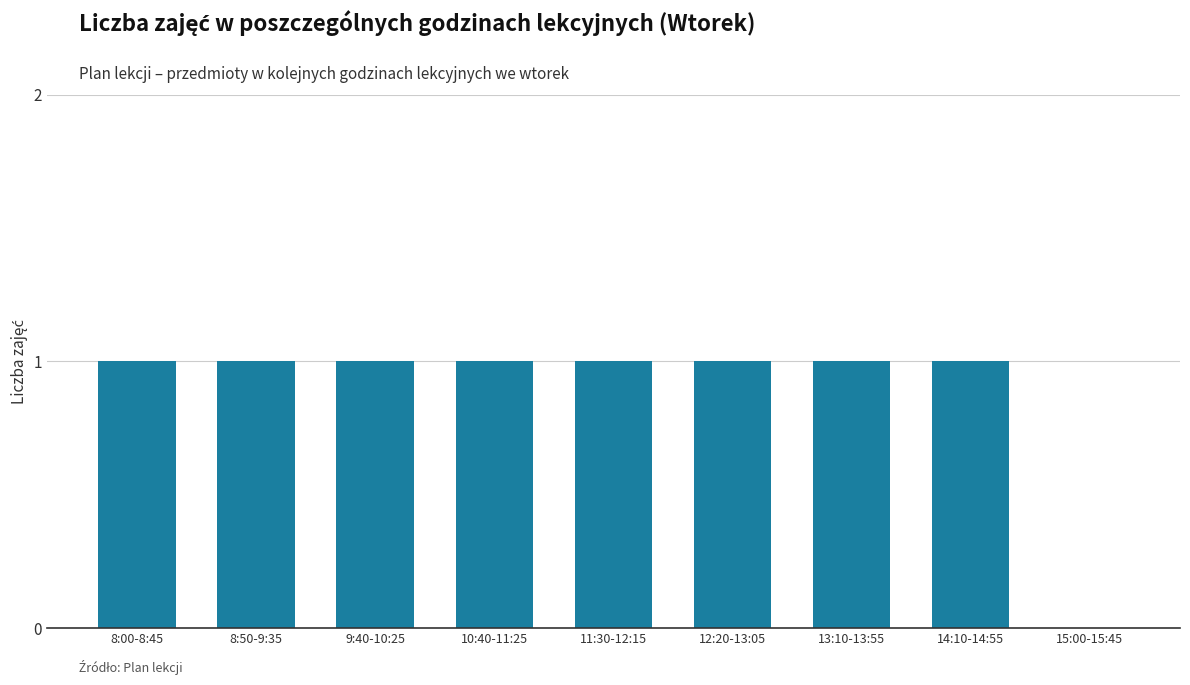

How many positive values are there?

8